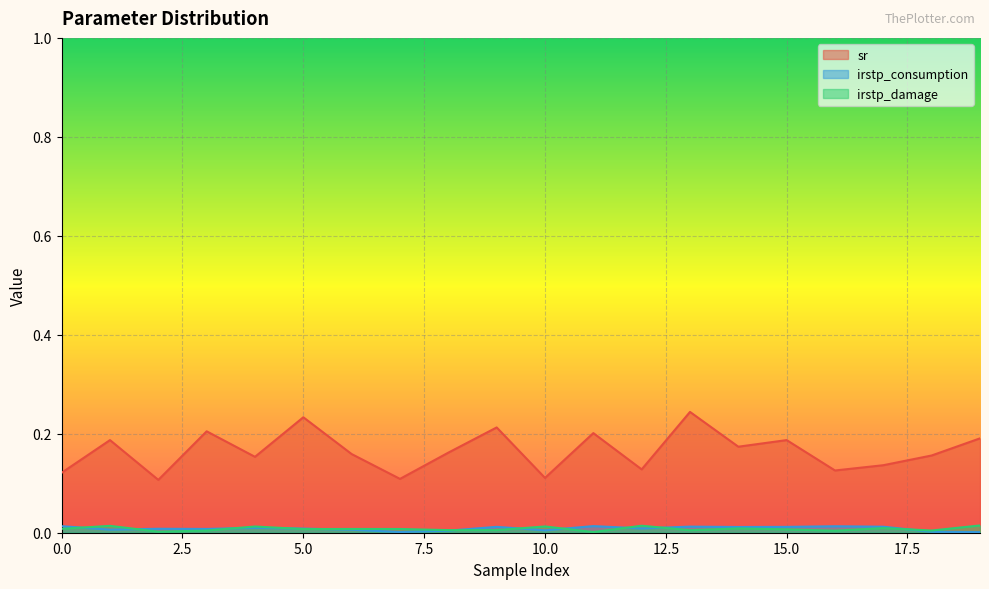

What are all the series names shown in the legend?

sr, irstp_consumption, irstp_damage